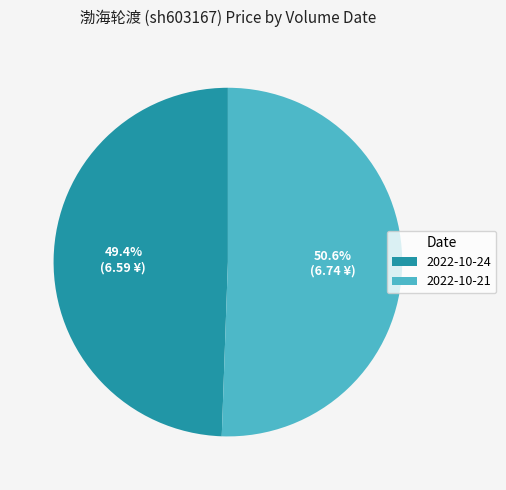

What portion of the pie excludes 2022-10-21?

49.4%